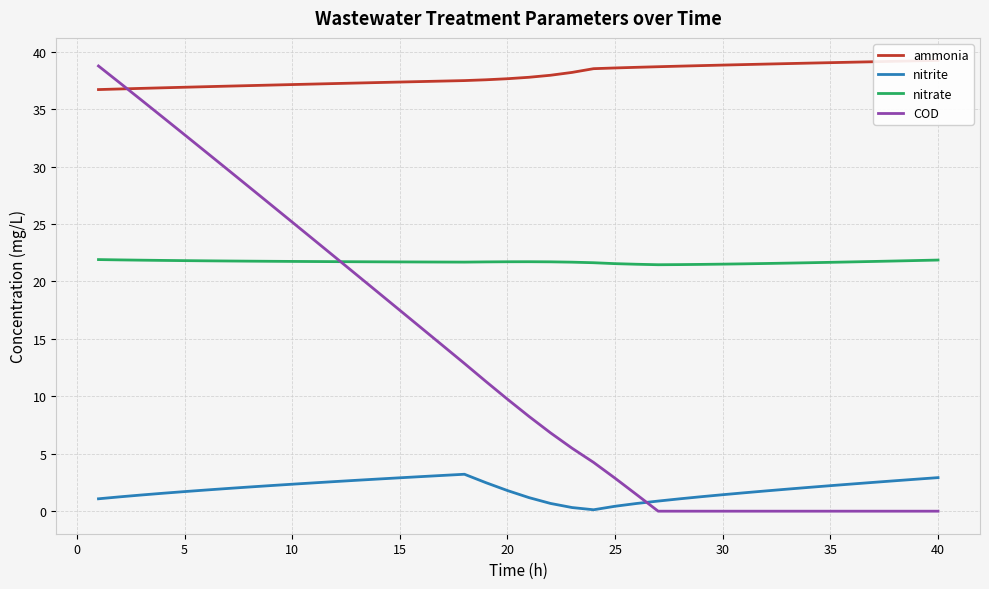

True or false: nitrate and nitrite intersect in this chart.

False